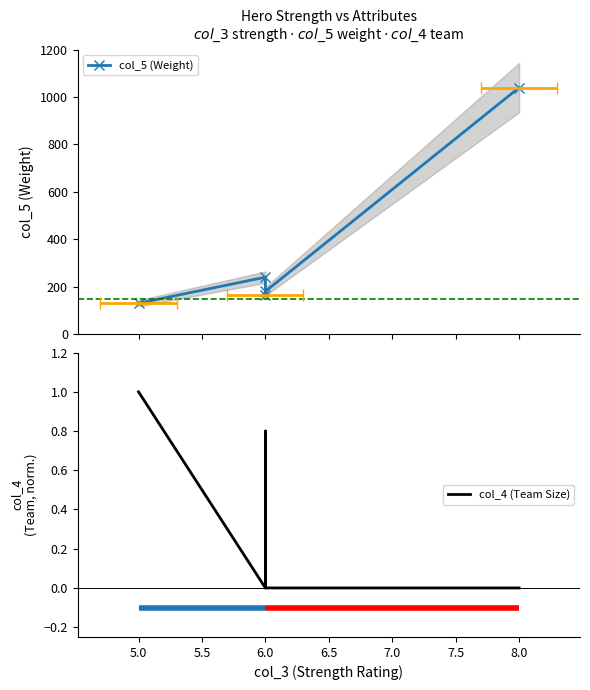

What is the sum of all col_5 (Weight) values?

1755.0